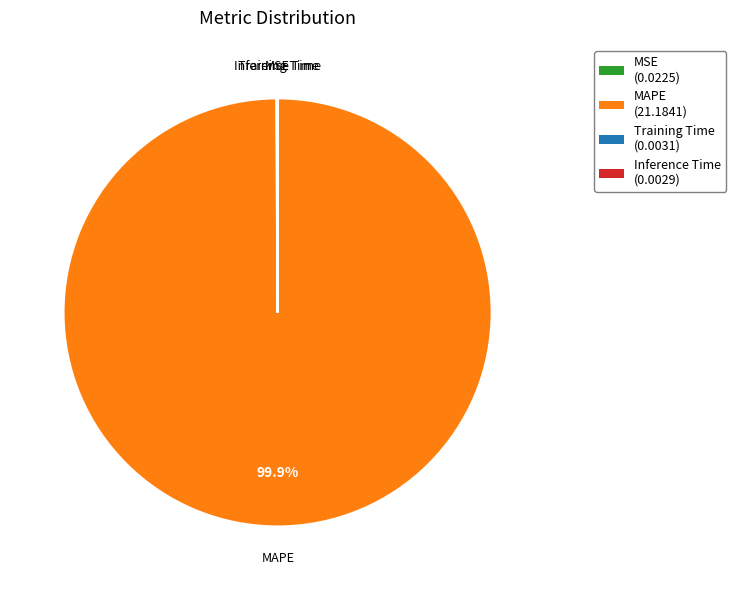

Is there a majority slice in this chart?

Yes